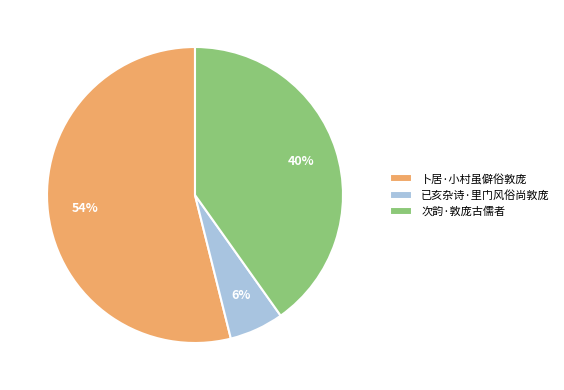

Is there any slice that represents more than half of the pie?

Yes